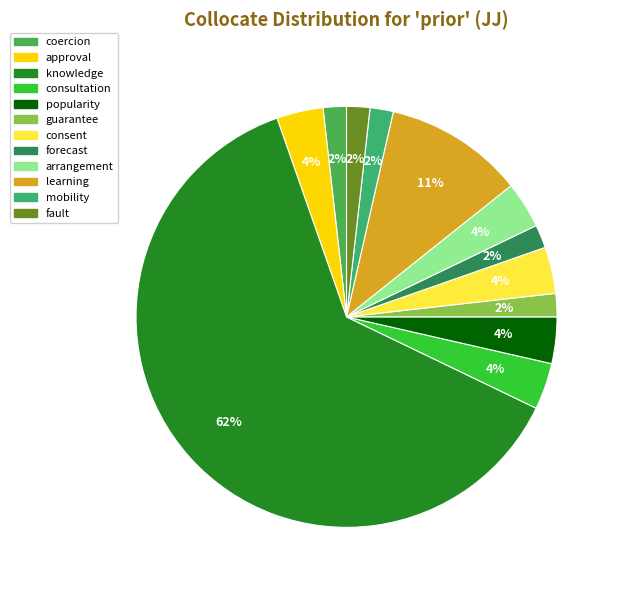

To the nearest percent, what portion does approval represent?

4%